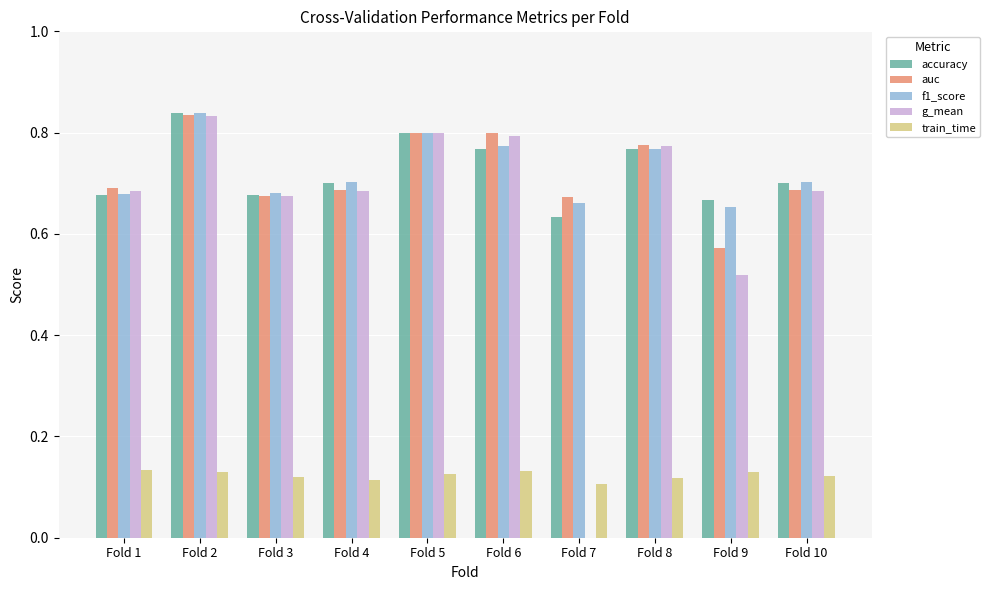

What is the sum of the f1_score values at Fold 1 and Fold 6?

1.5